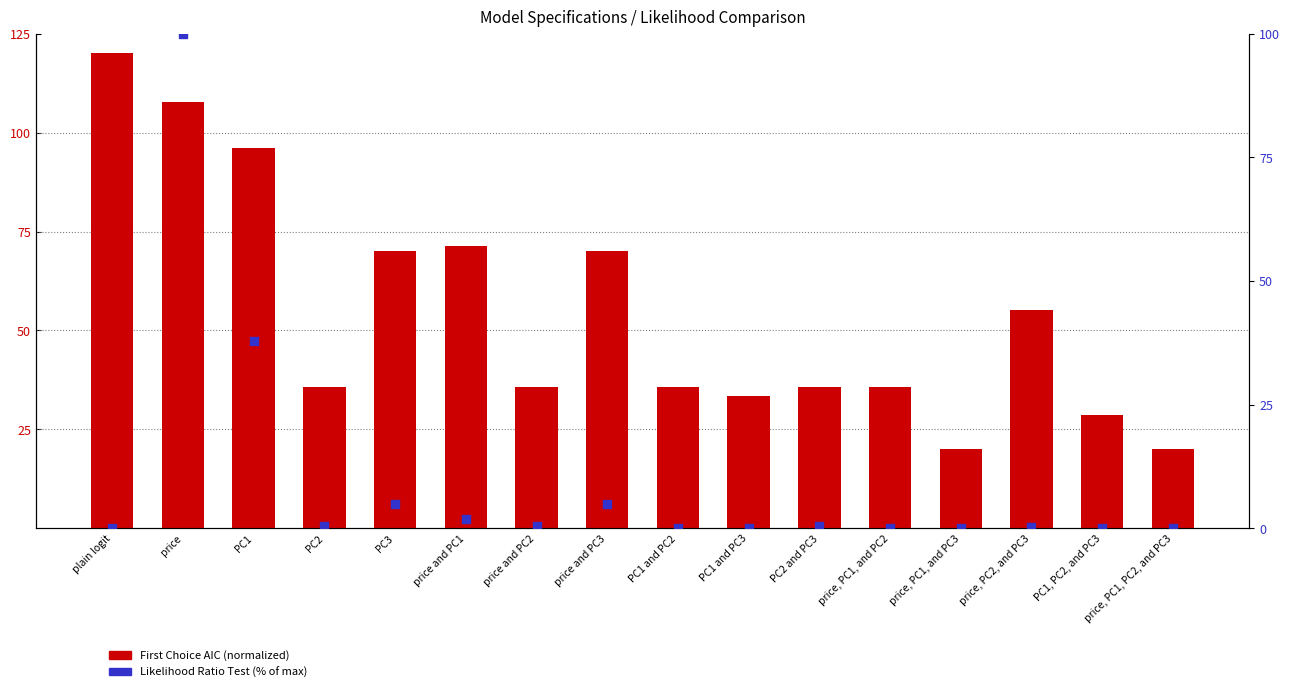

Is the value of First Choice AIC (norm.) at price and PC1 greater than the value of Likelihood Ratio Test (%) at price and PC2?

Yes